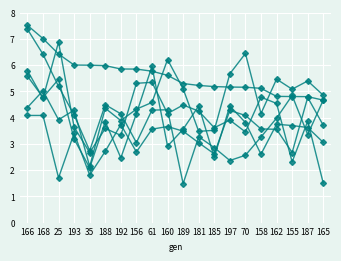

Is this an area chart (filled region under the line)?

No